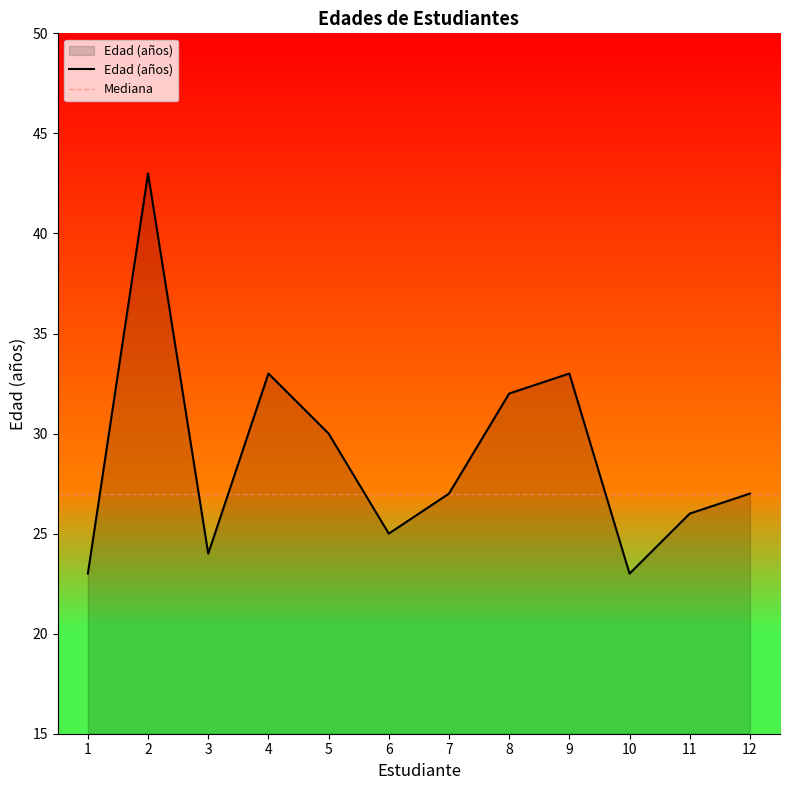

True or false: there are more than 1 points higher than both neighbors.

True